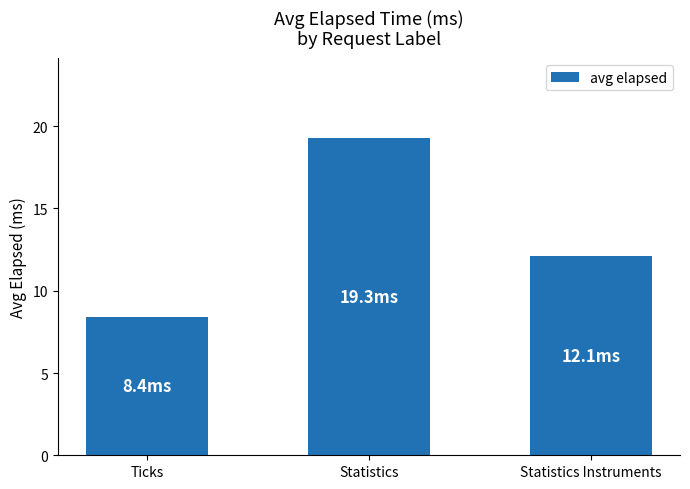

Which has a higher value, Statistics or Ticks?

Statistics